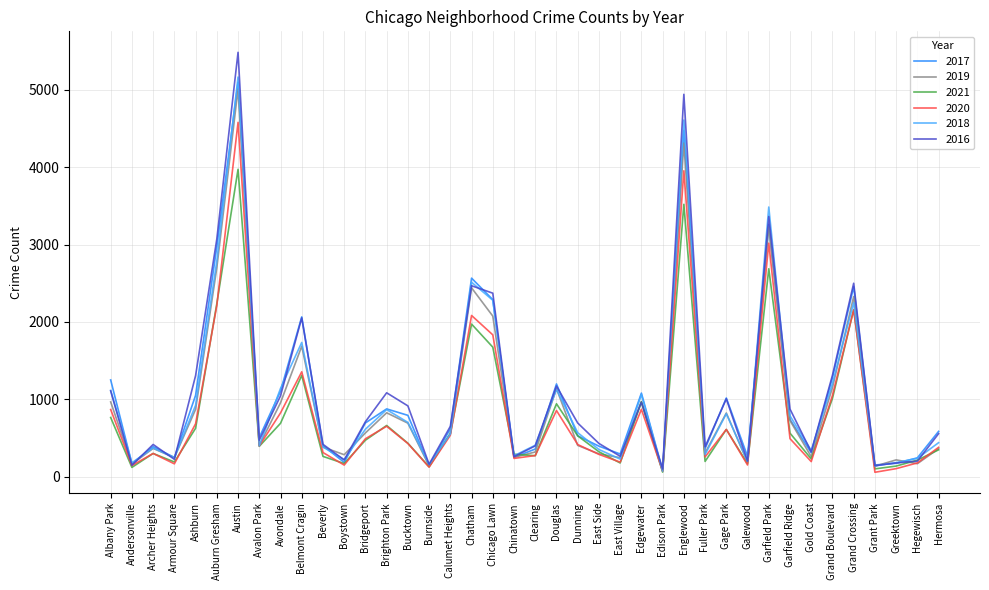

What are all the series names shown in the legend?

2017, 2019, 2021, 2020, 2018, 2016